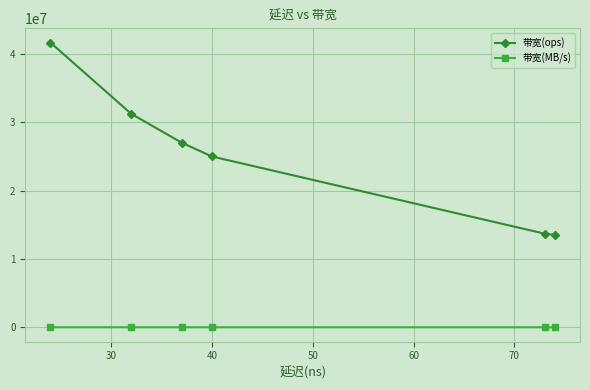

Which series has the largest total across all categories?

带宽(ops)